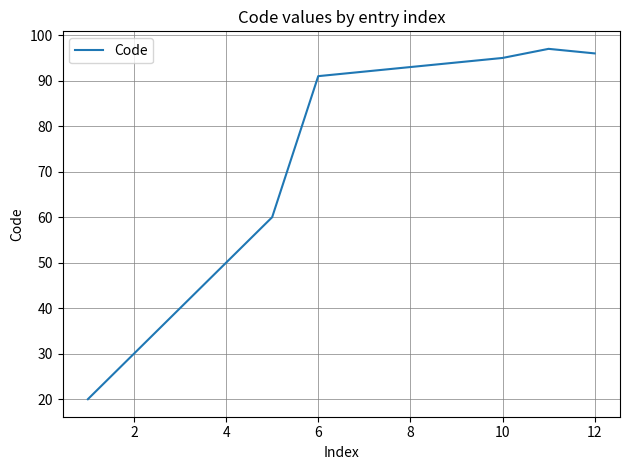

What is the maximum value shown in the chart?

97